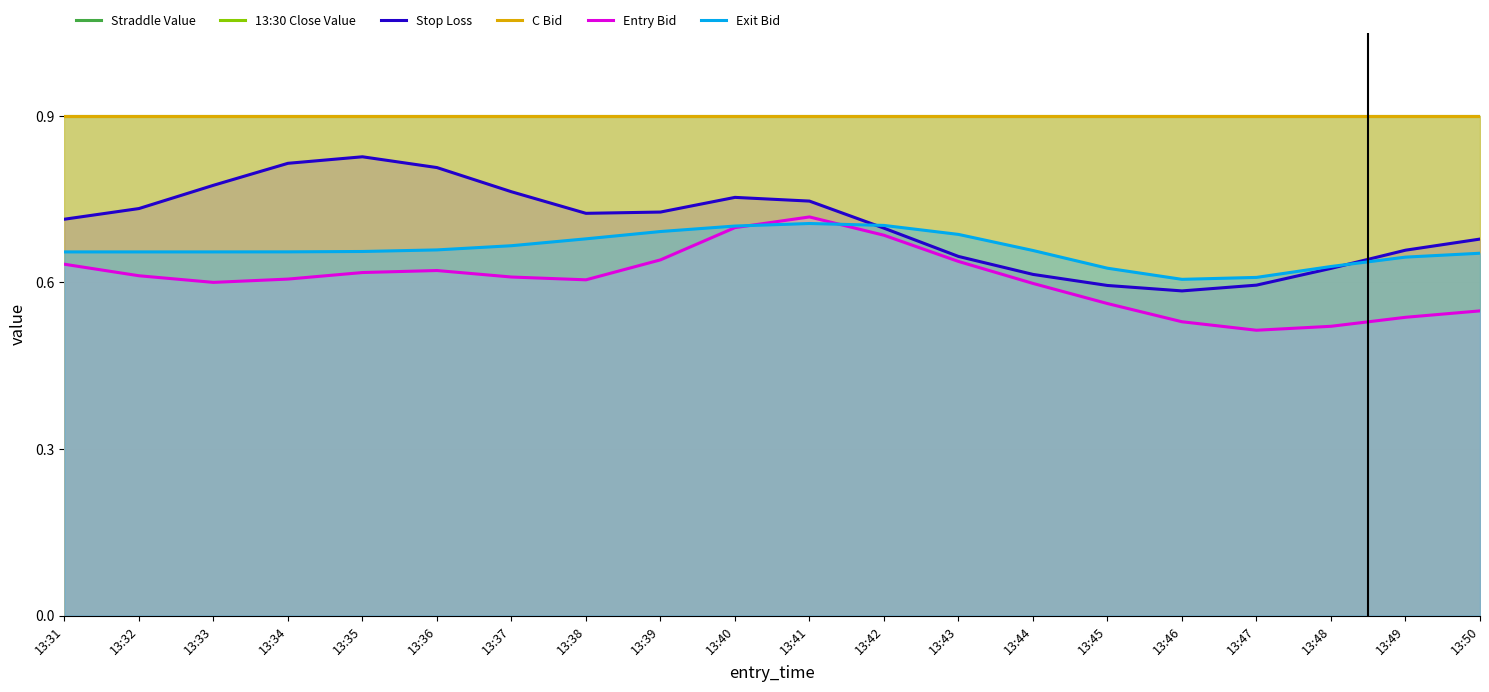

Rank the series at 13:45 from highest to lowest value.

Straddle Value, 13:30 Close Value, C Bid, Exit Bid, Stop Loss, Entry Bid